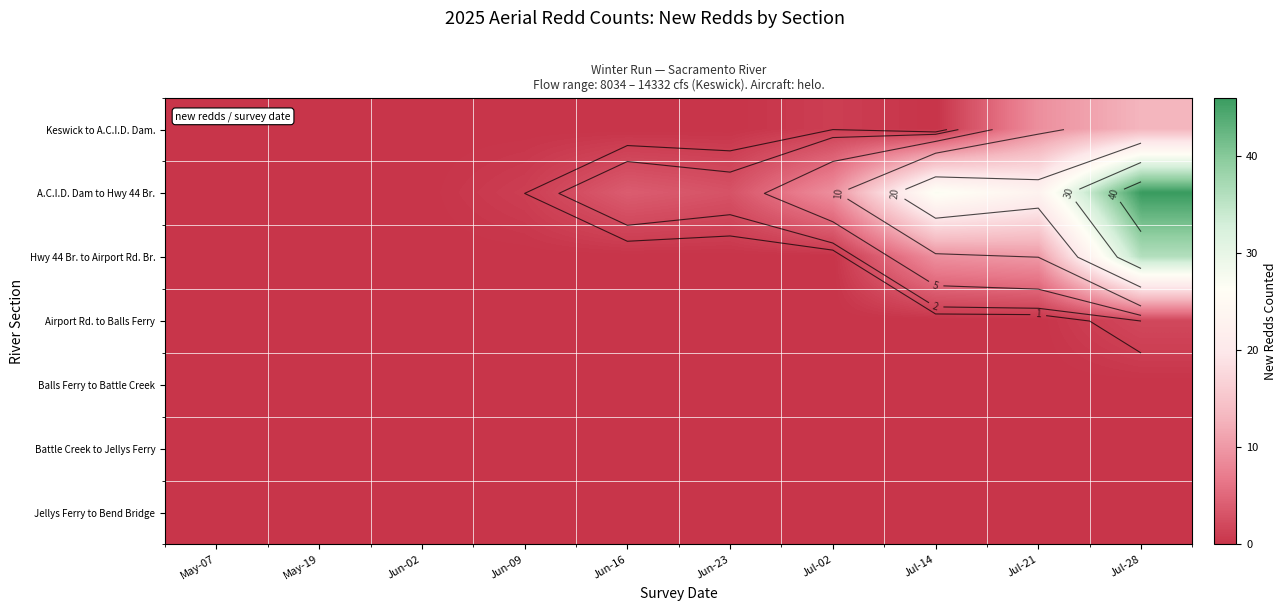

The value of Airport Rd. to Balls Ferry at May-19 is 1. True or false?

False